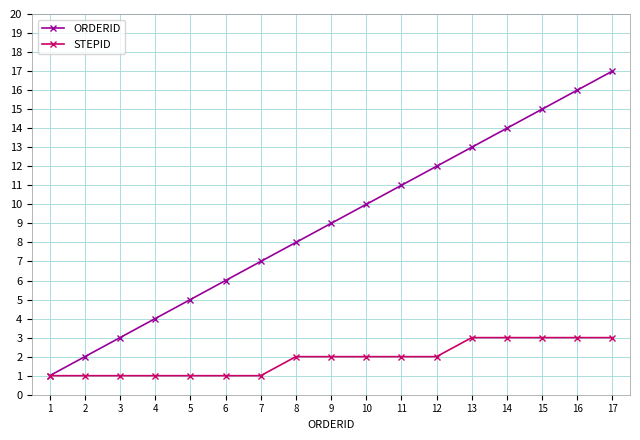

Count the number of categories in the chart.

17